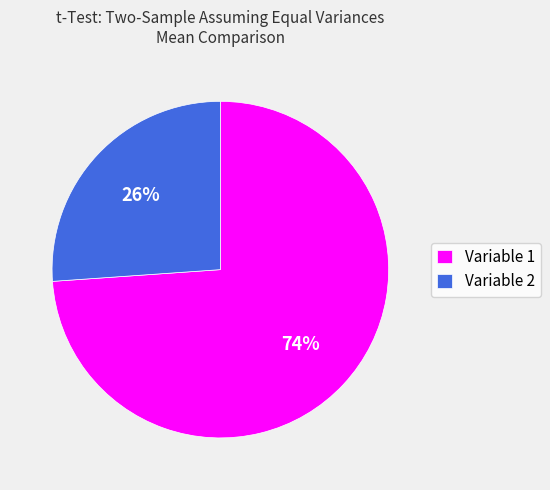

To the nearest percent, what is the difference between the Variable 1 and Variable 2 slice percentages?

48%